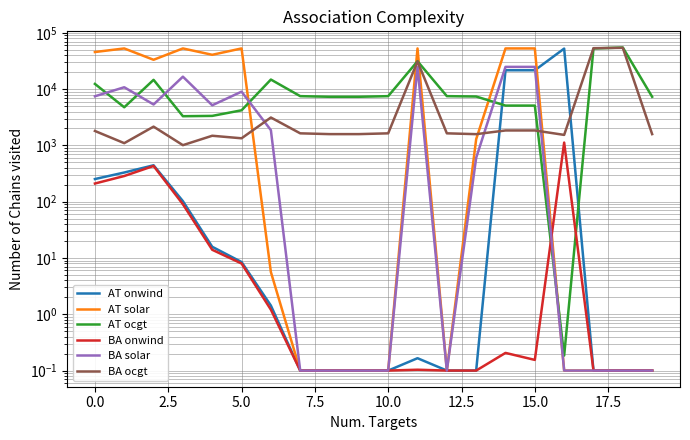

What is the value of the AT ocgt point at the 6th from the left?

4205.7